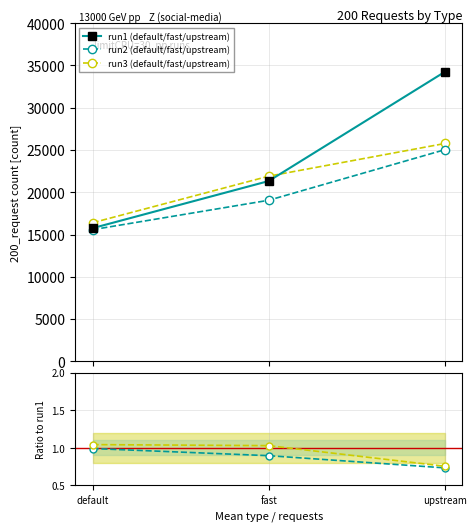

Count the run2 (default/fast/upstream) values in the range 15568 to 25033.

3